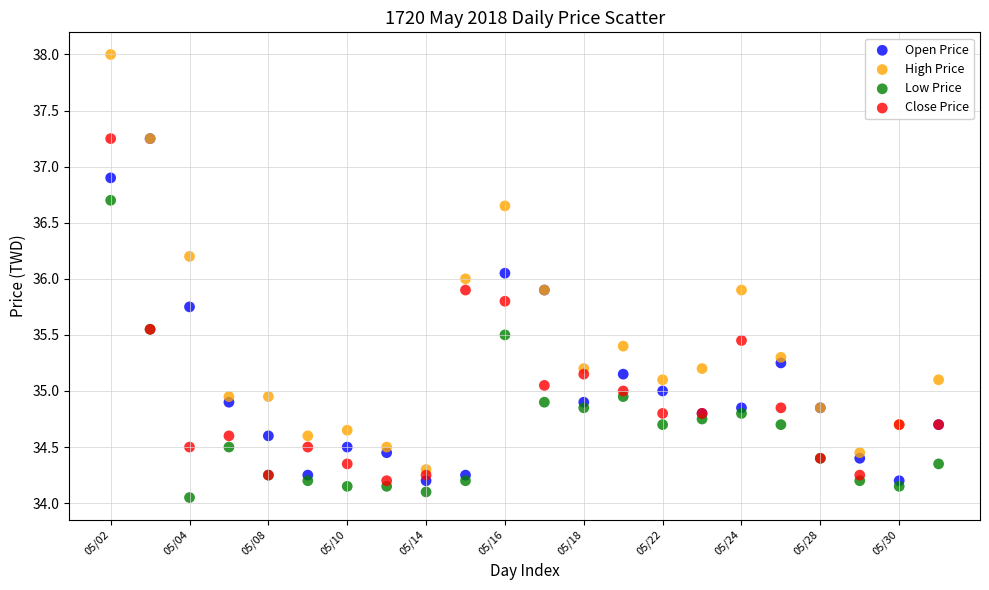

Which series has the widest spread of Y values?

High Price